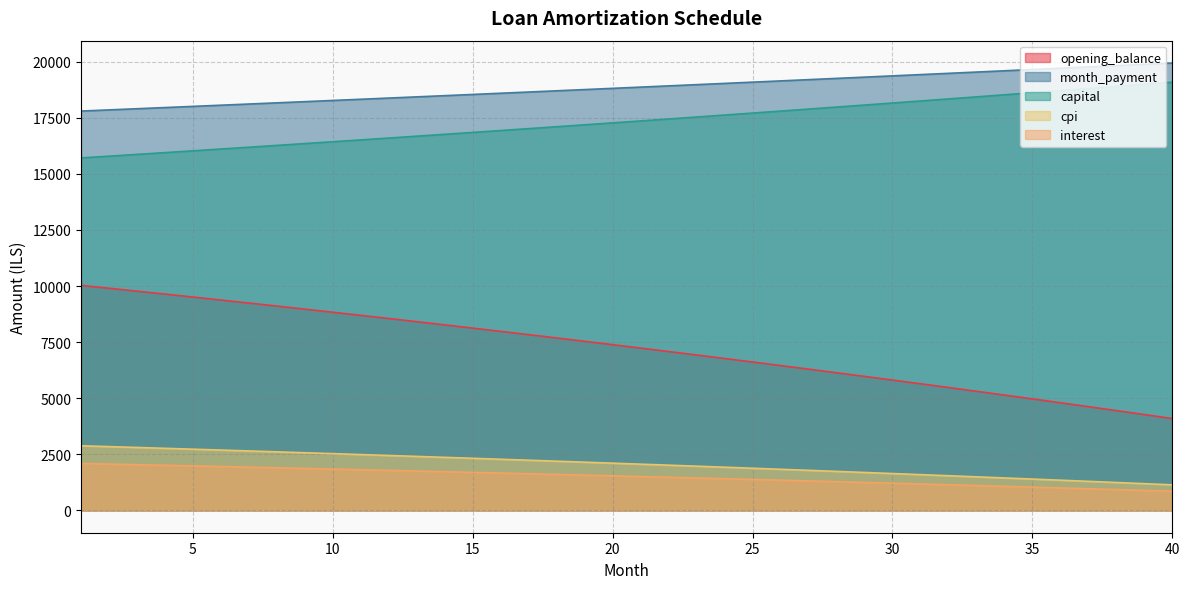

The cpi series shows 1830.9 at 26. True or false?

True